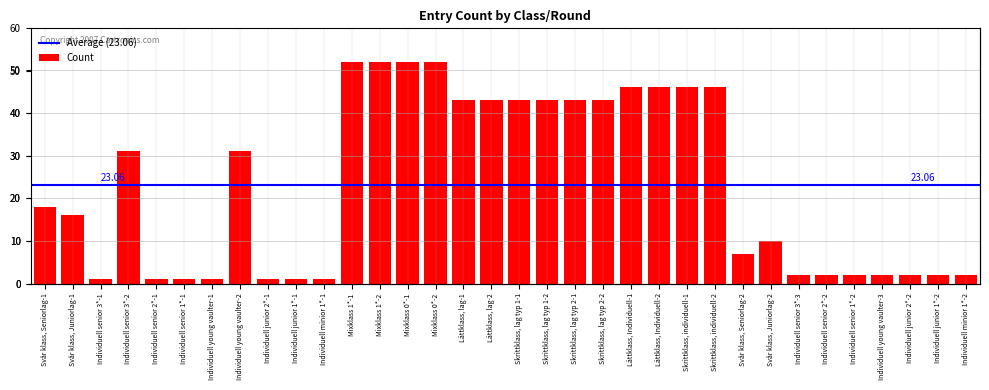

Does the chart contain any negative values?

No